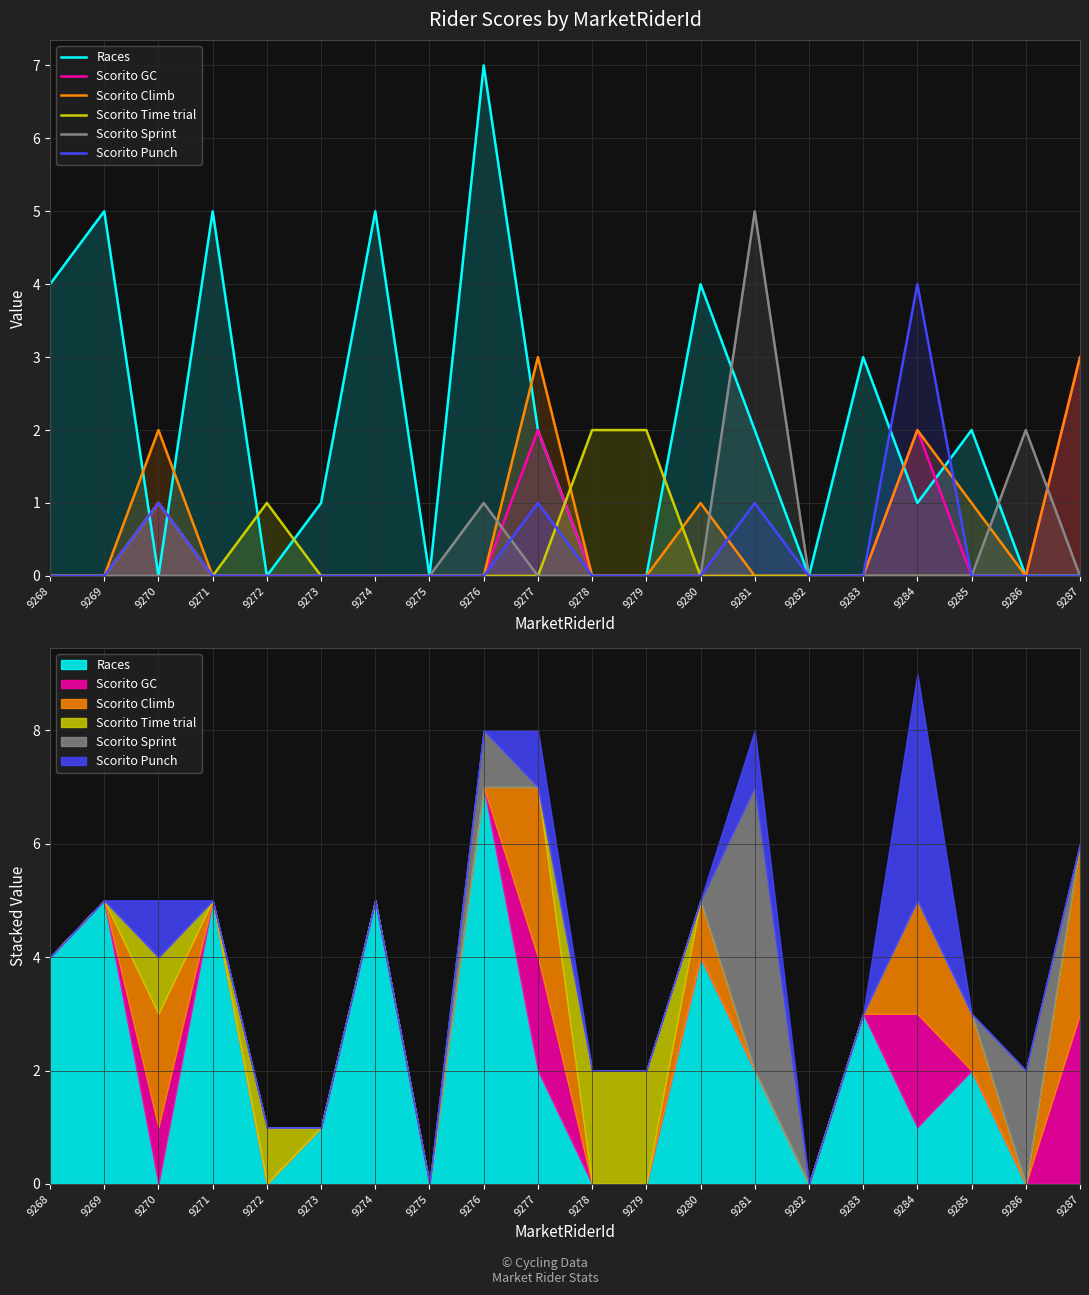

True or false: Scorito Sprint has a value of 0 at 9280.

True